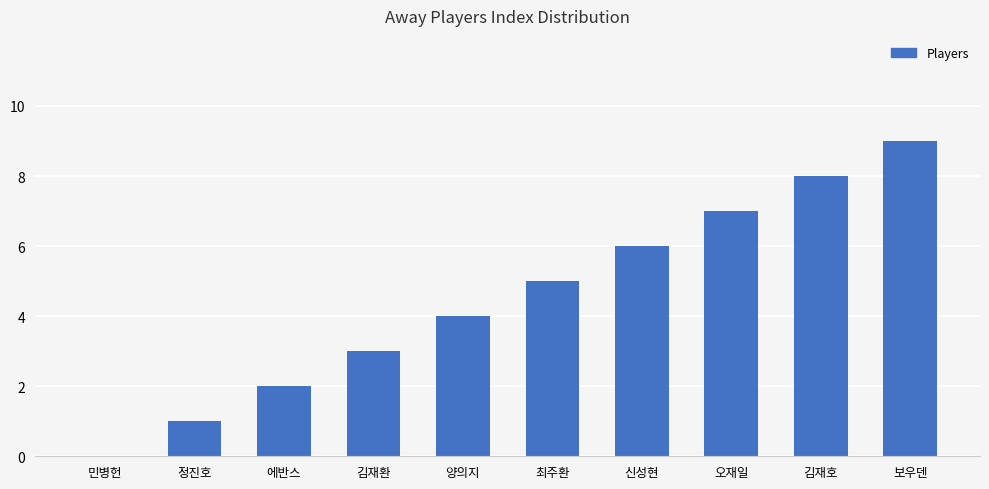

What is the approximate value at 양의지?

4